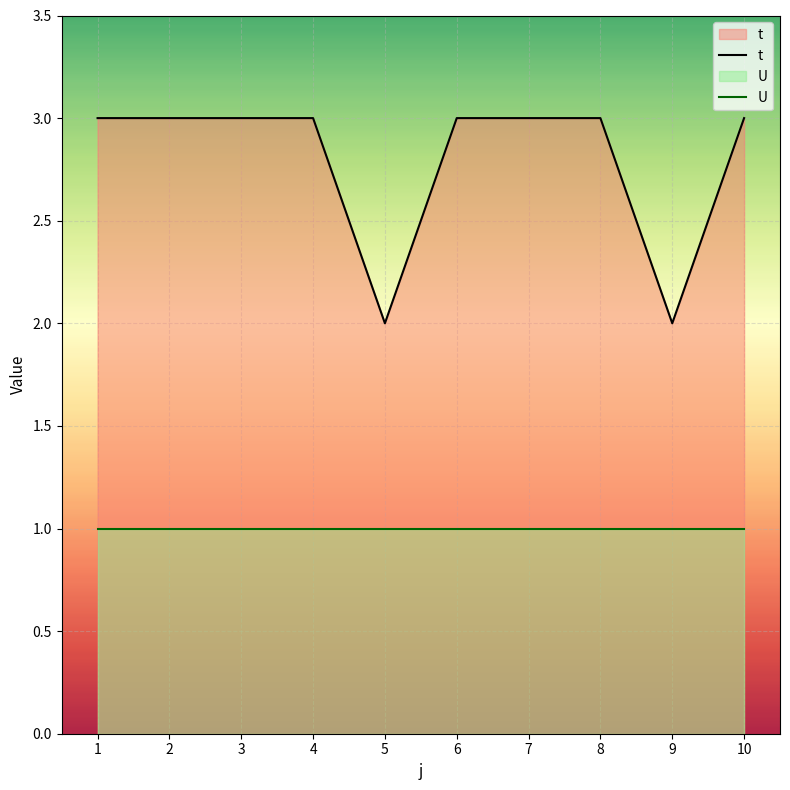

Rank the series by their average value, from highest to lowest.

t, U